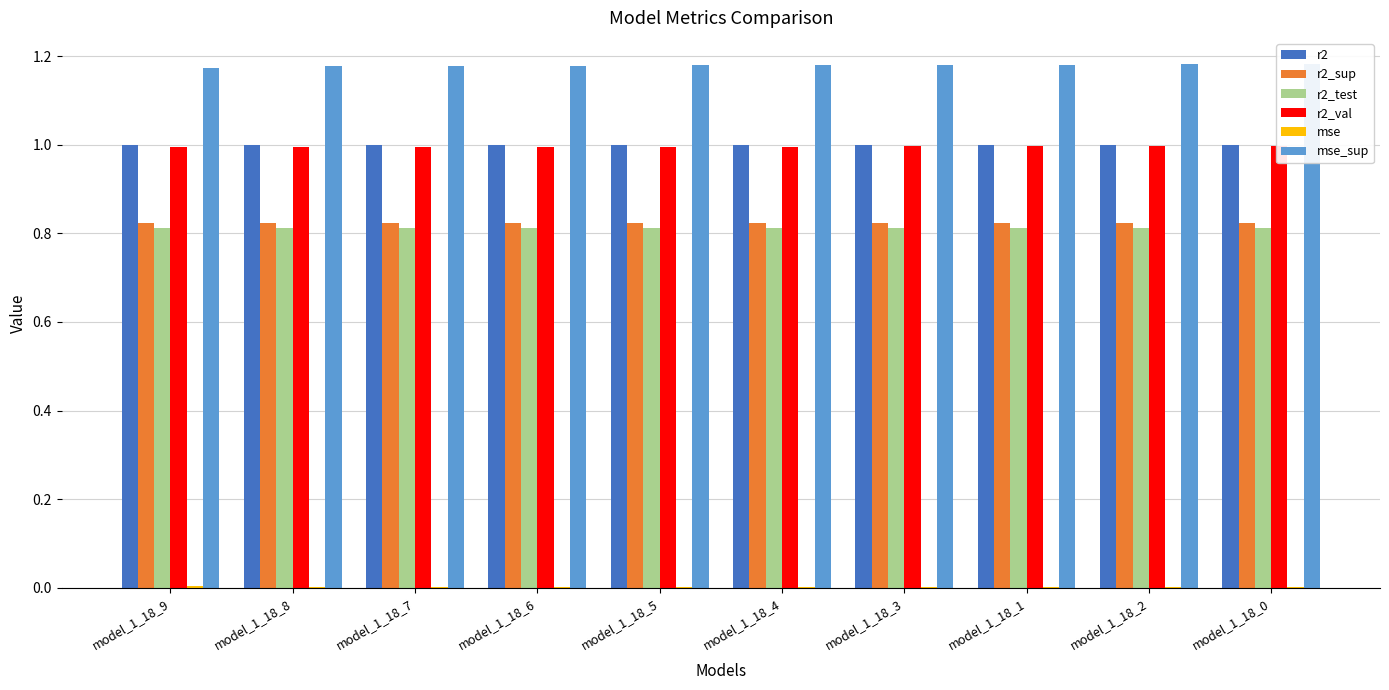

True or false: r2 has a value of 0.4 at model_1_18_4.

False